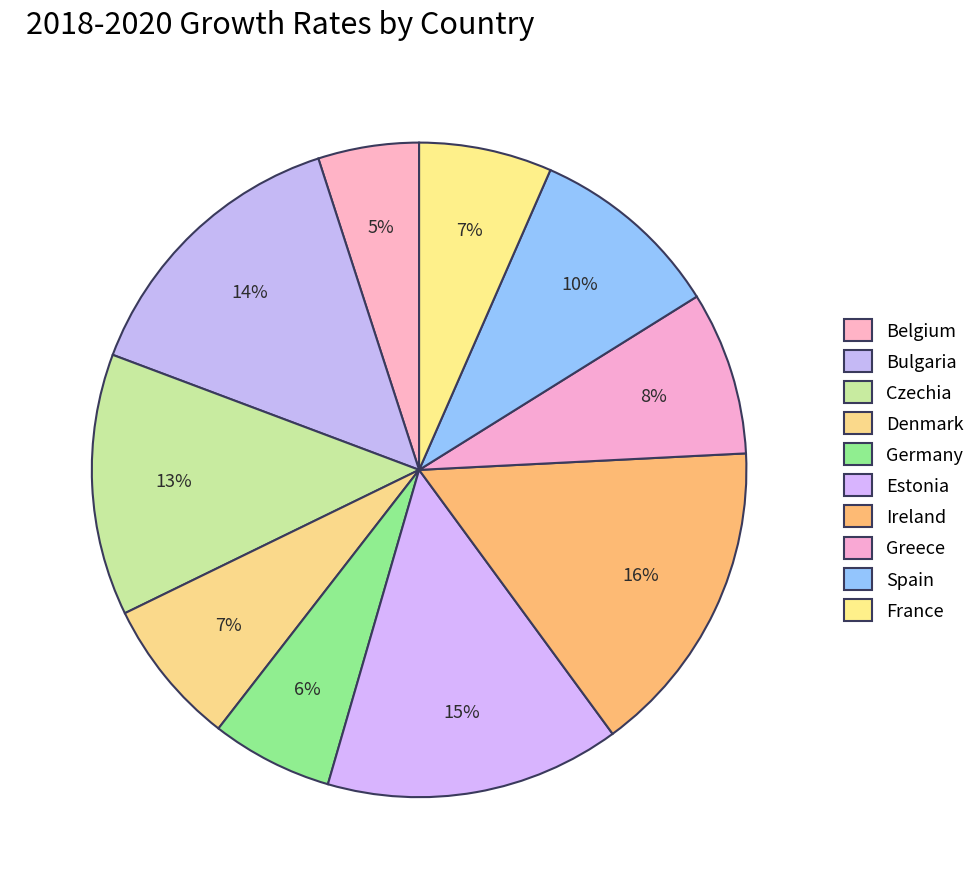

To the nearest percent, what is the average slice percentage?

10%